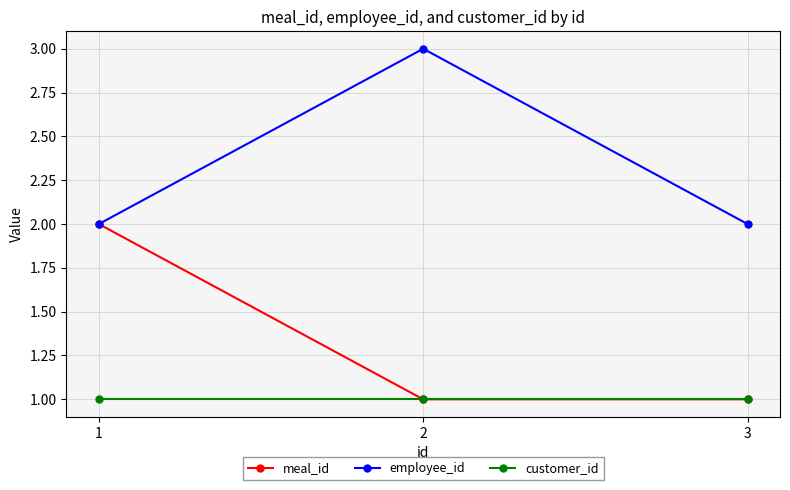

At how many categories does at least one series exceed 1?

3